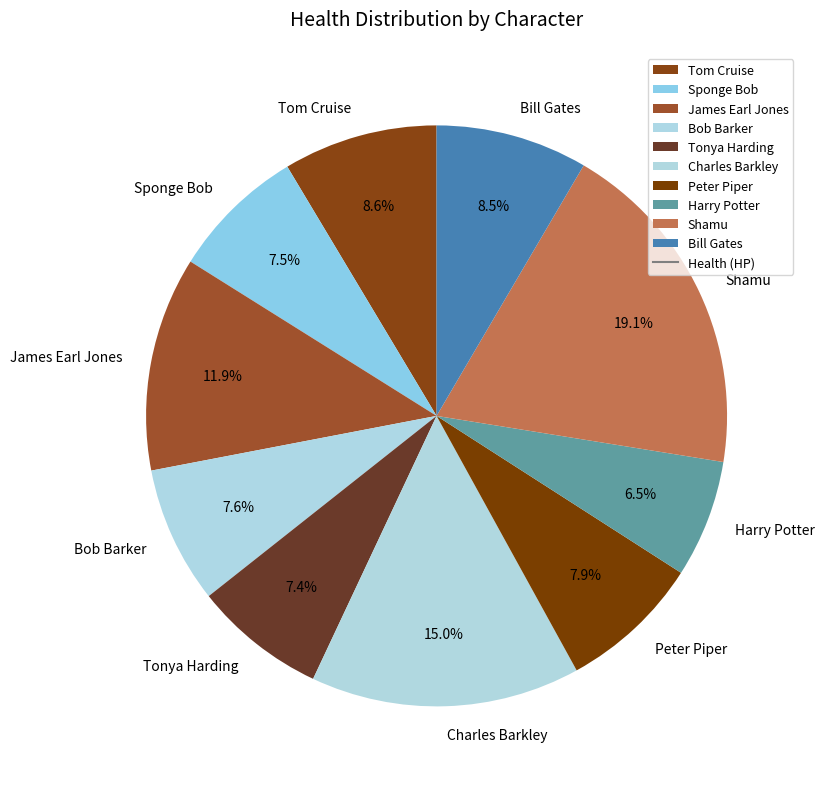

True or false: Peter Piper accounts for 8% of the total.

True